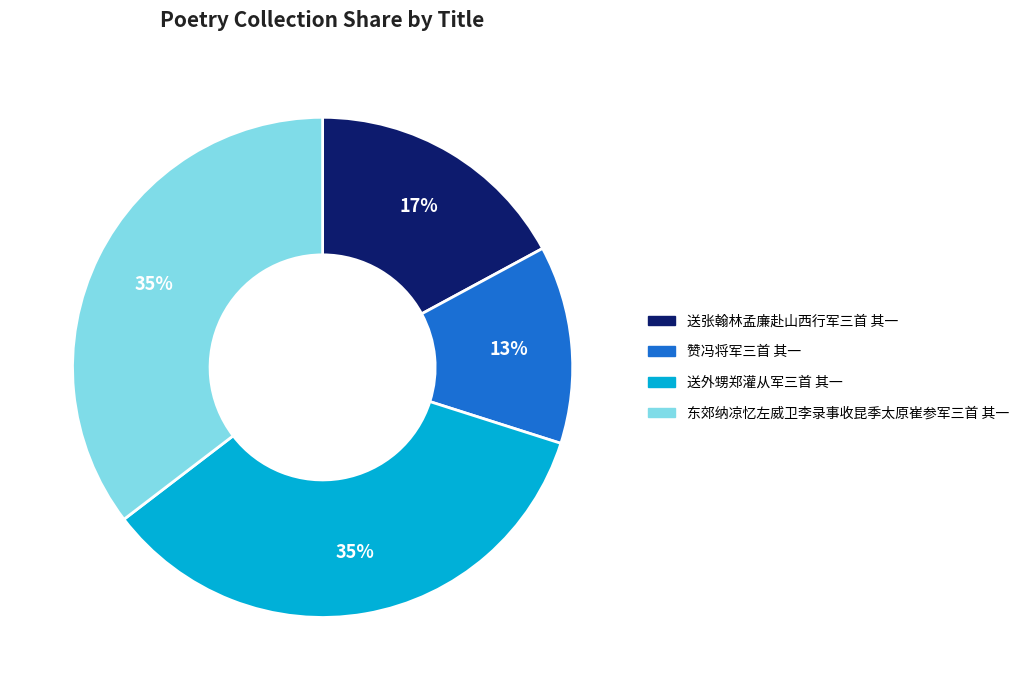

Which slice is the smallest?

赞冯将军三首 其一